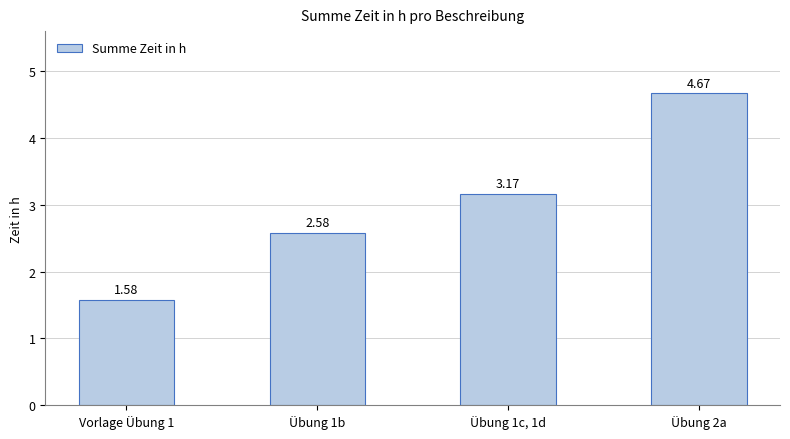

Where does the data first go above 3?

Übung 1c, 1d